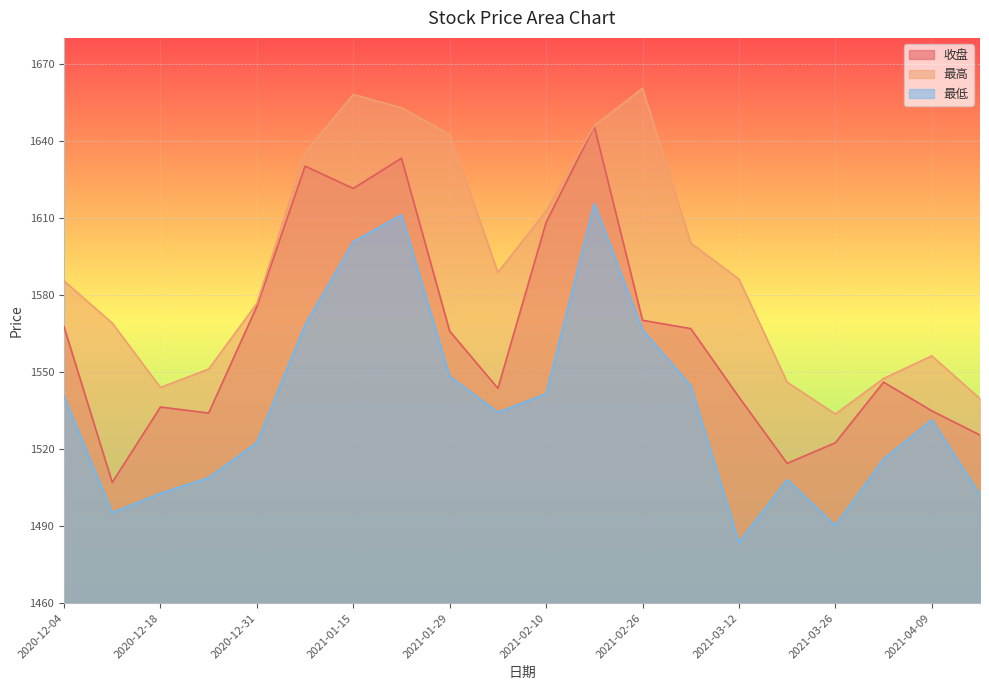

True or false: 最高 and 最低 intersect in this chart.

False